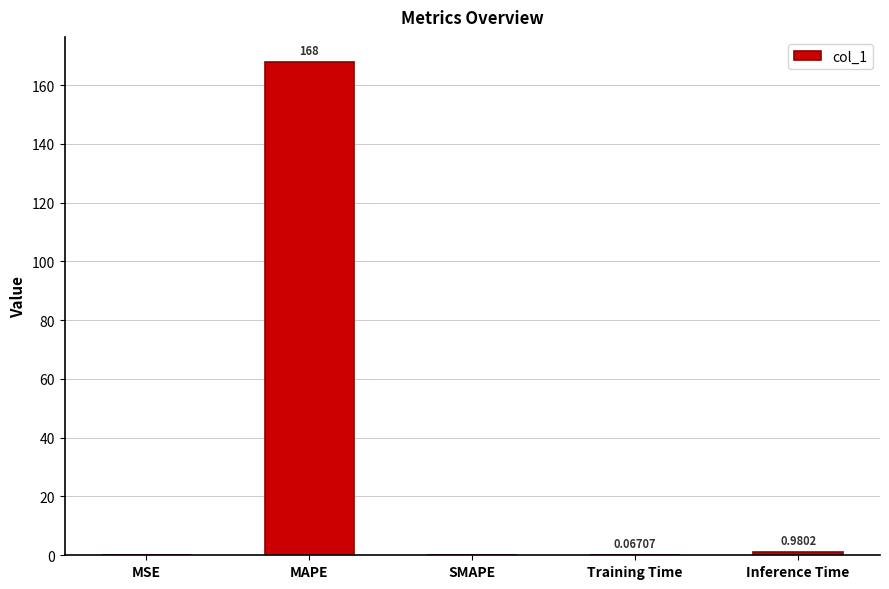

At which label is the value closest to 83?

Inference Time